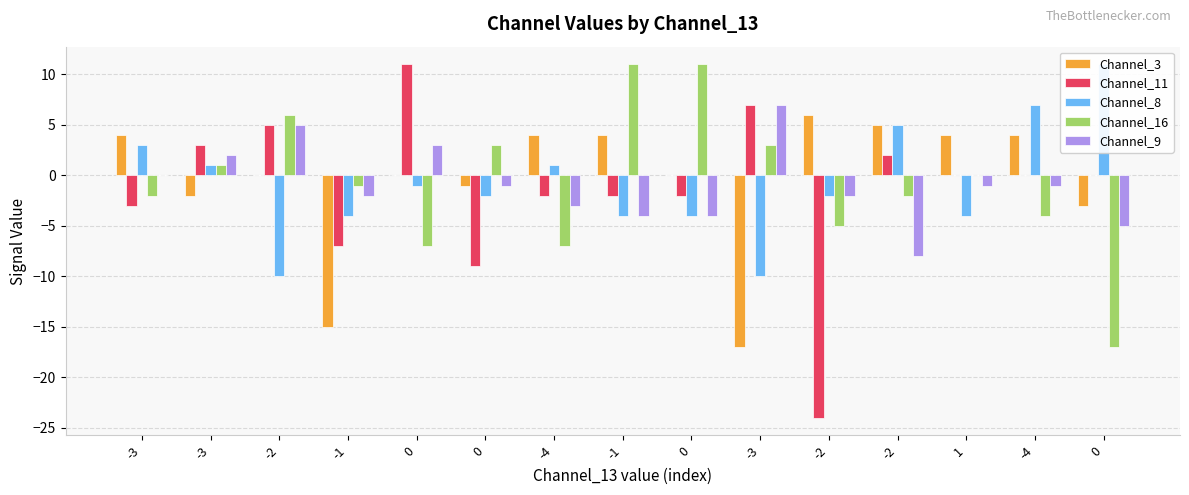

Which category has the lowest value across all series?

-2